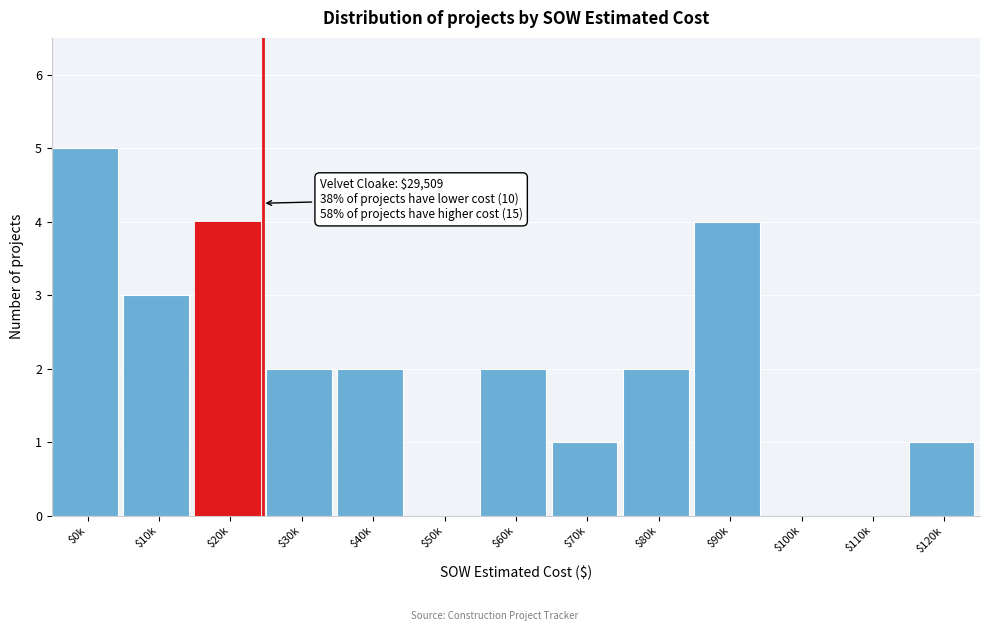

What is the sum of all values?

26